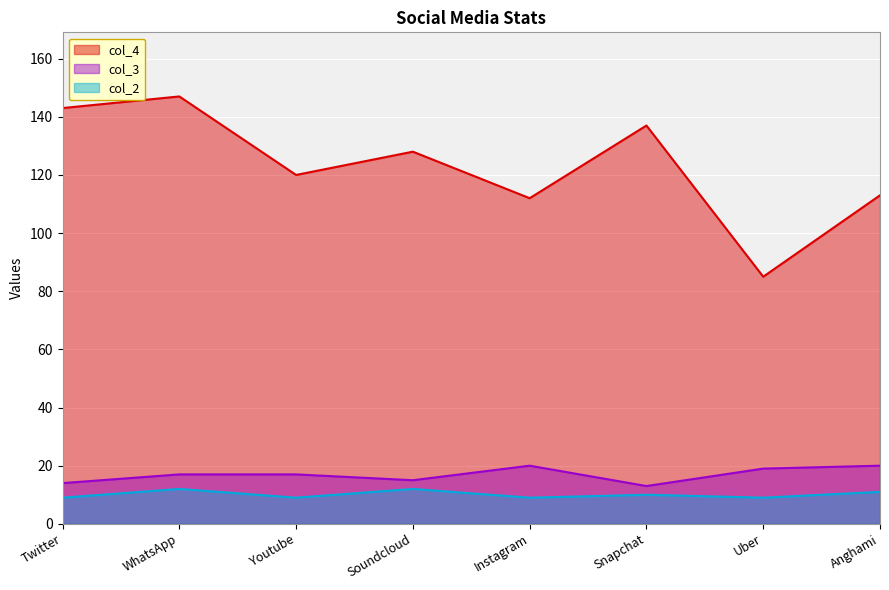

What is the sum of the col_3 values at Anghami and Snapchat?

33